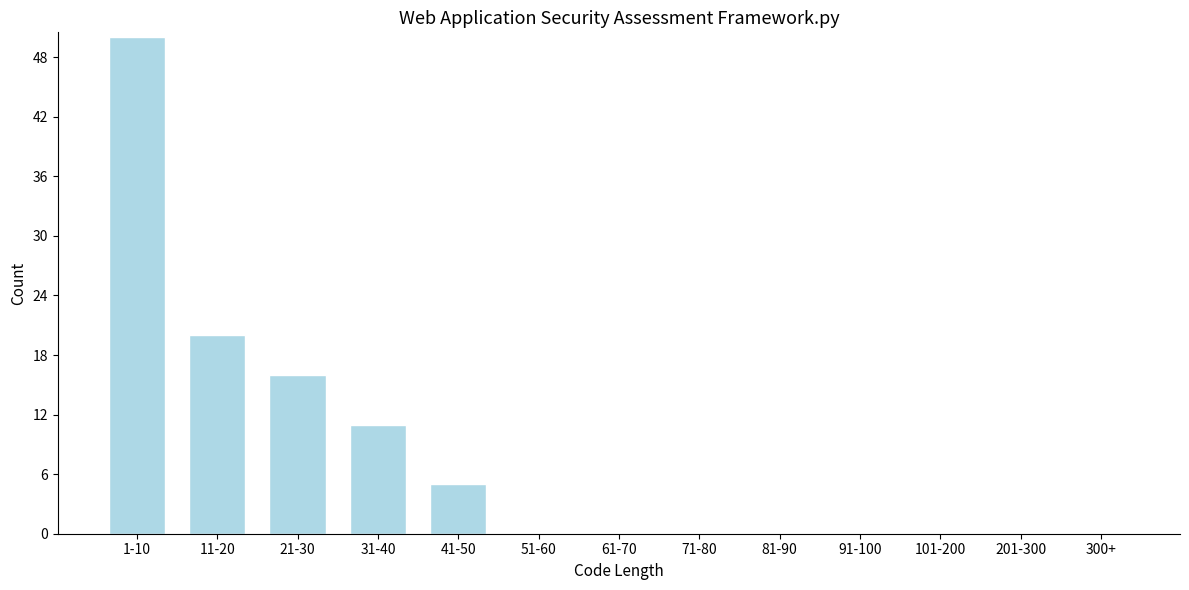

Reading left to right, what are all the values shown in this chart?

1-10=50	11-20=20	21-30=16	31-40=11	41-50=5	51-60=0	61-70=0	71-80=0	81-90=0	91-100=0	101-200=0	201-300=0	300+=0